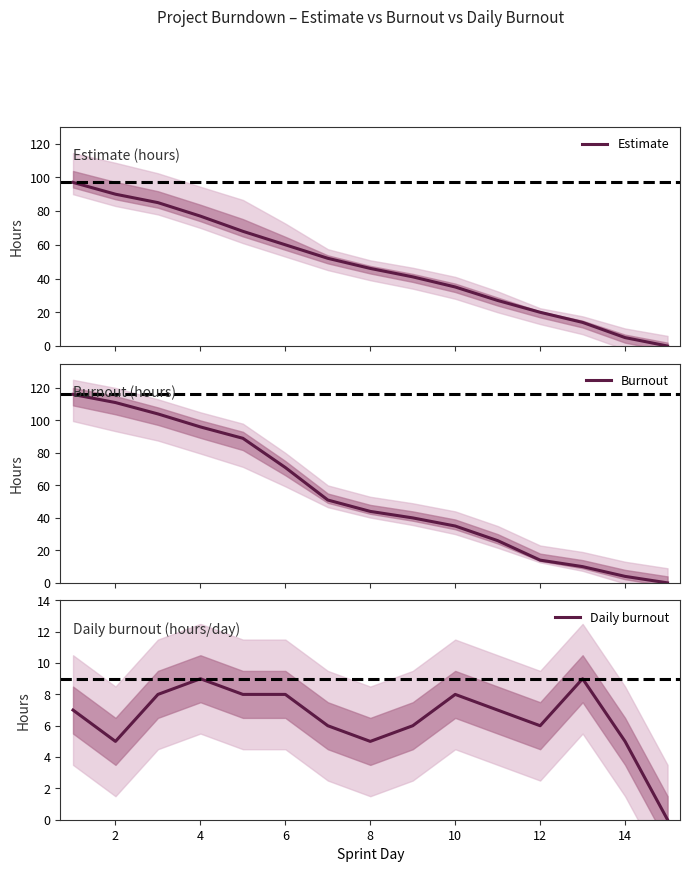

The Daily burnout series shows 11 at 6. True or false?

False